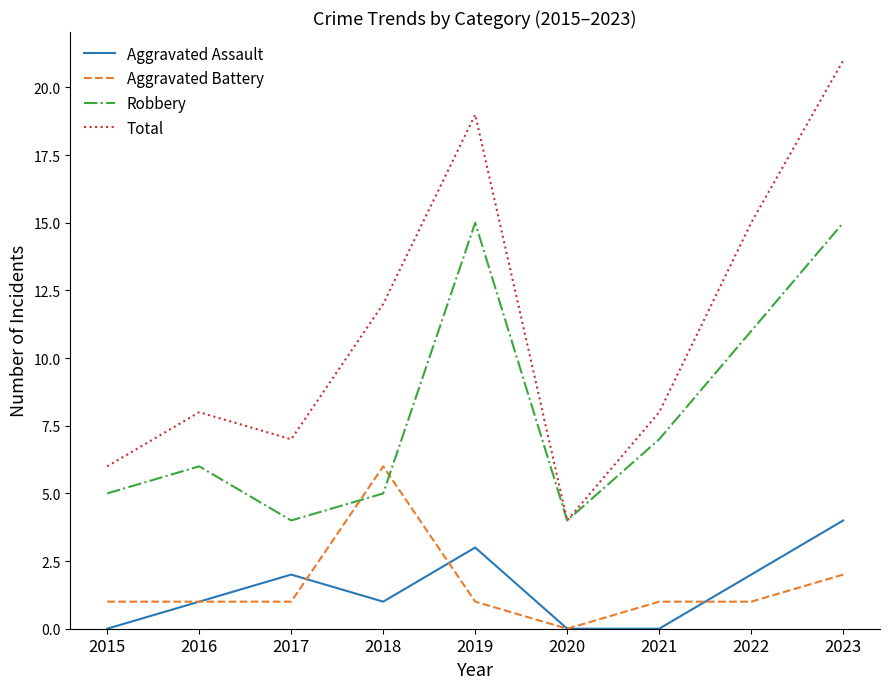

Reading left to right, list all the values displayed in this chart.

Aggravated Assault: 2015=0	2016=1	2017=2	2018=1	2019=3	2020=0	2021=0	2022=2	2023=4
Aggravated Battery: 2015=1	2016=1	2017=1	2018=6	2019=1	2020=0	2021=1	2022=1	2023=2
Robbery: 2015=5	2016=6	2017=4	2018=5	2019=15	2020=4	2021=7	2022=11	2023=15
Total: 2015=6	2016=8	2017=7	2018=12	2019=19	2020=4	2021=8	2022=15	2023=21